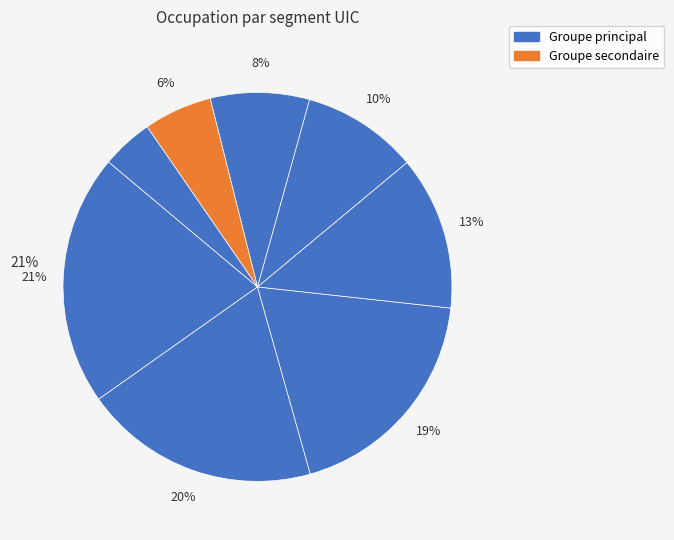

How many segments does this pie chart have?

8